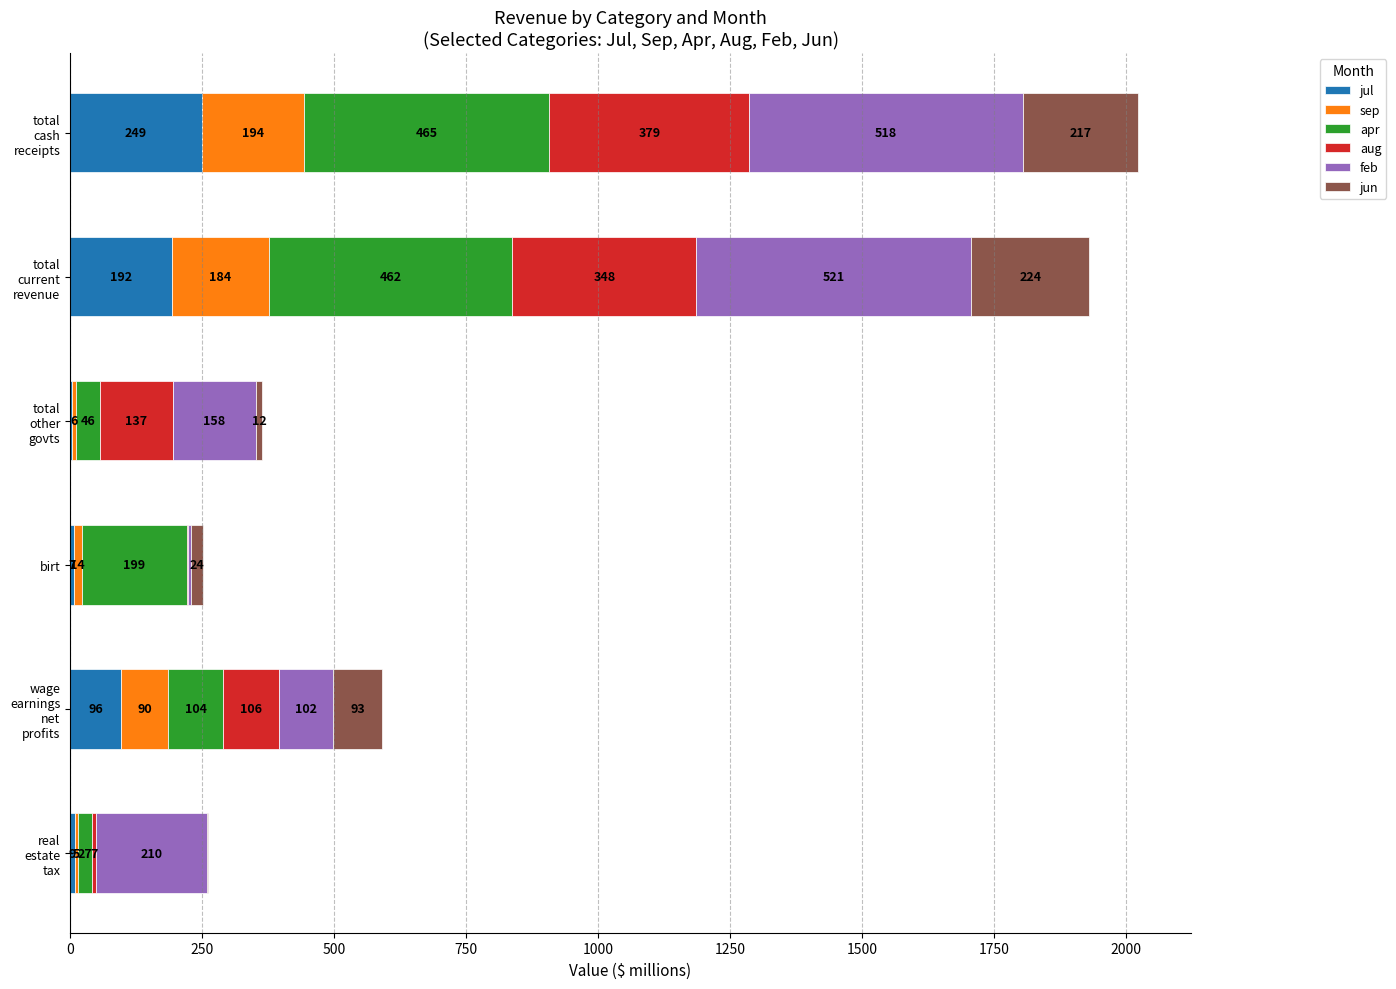

What is the maximum value for jul?

249.3